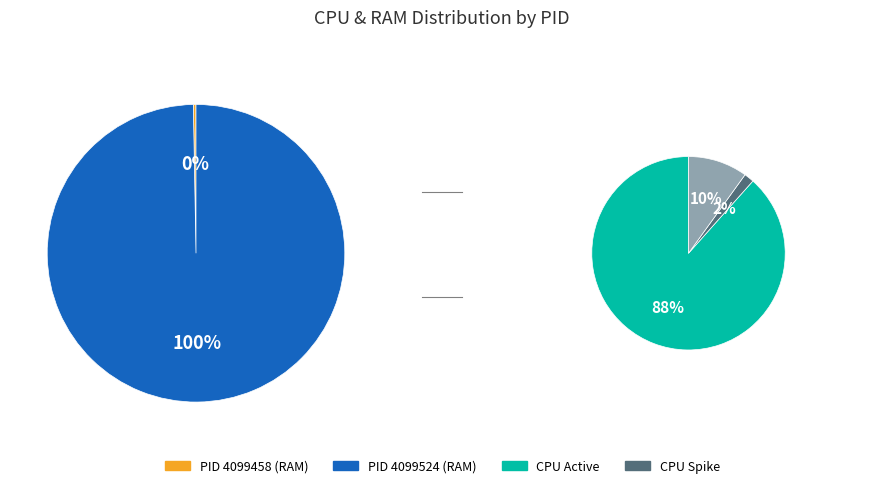

What is the change in value from 4099458 to 4099524?

+26.7